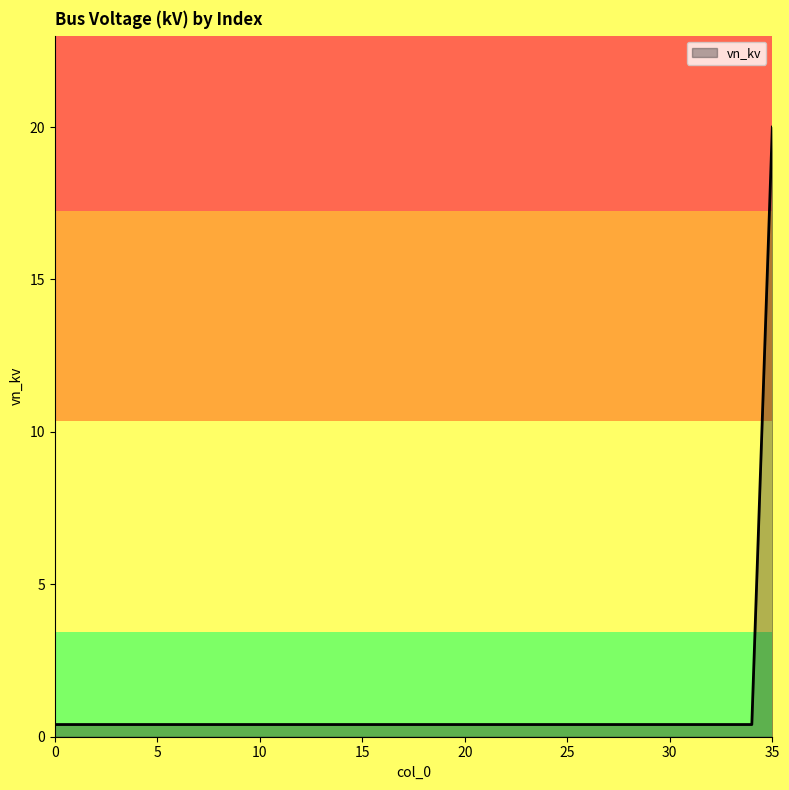

What is the difference between the maximum and minimum values?

19.6